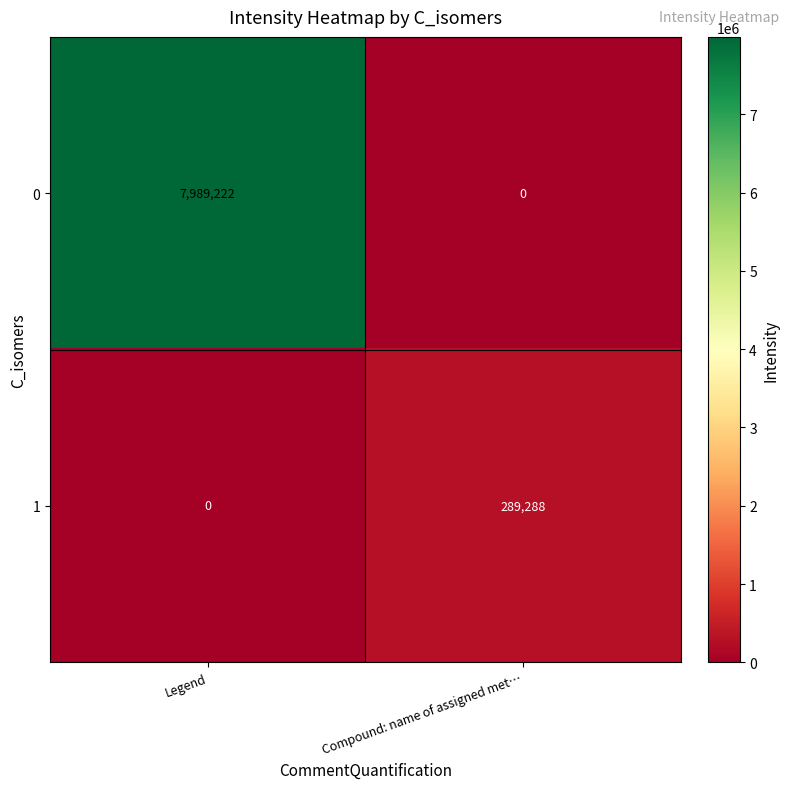

Reading left to right, transcribe all the data shown in this chart.

0: 7989222	0
1: 0	289288